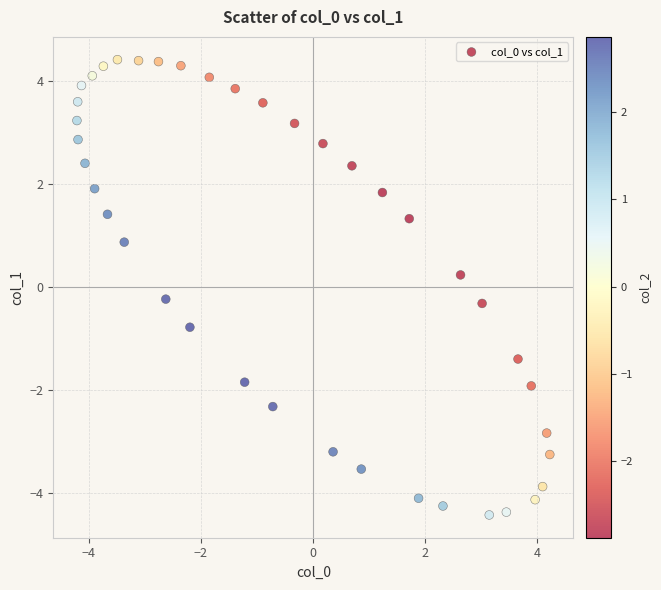

What is the range of Y values (max minus min)?

8.8